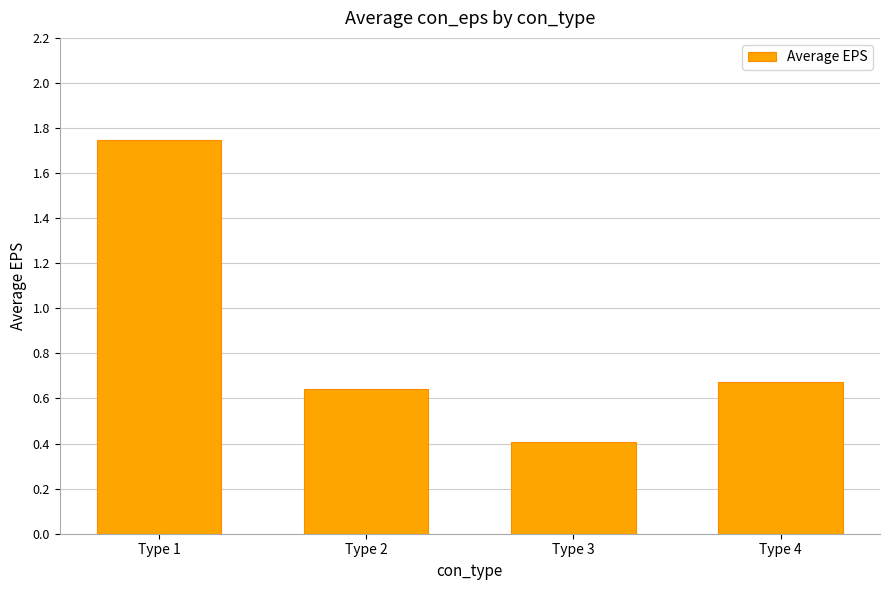

What is the change in value from Type 3 to Type 4?

+0.3